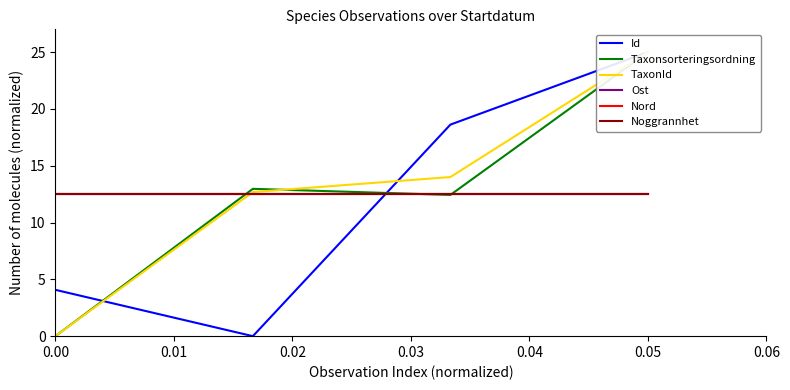

How many lines are shown in the chart?

6